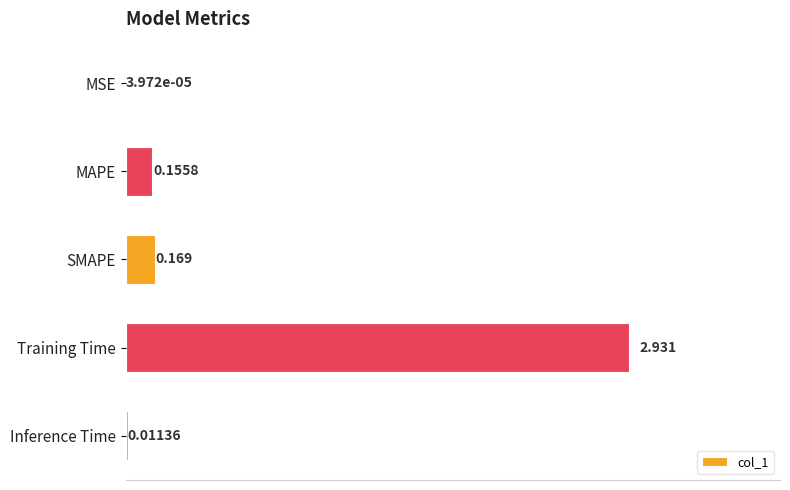

Where is the data nearest to the value 1?

SMAPE